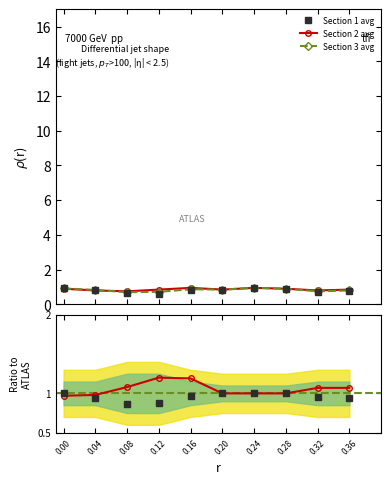

What is the difference between the maximum and minimum values in the Section 1 avg series?

0.3